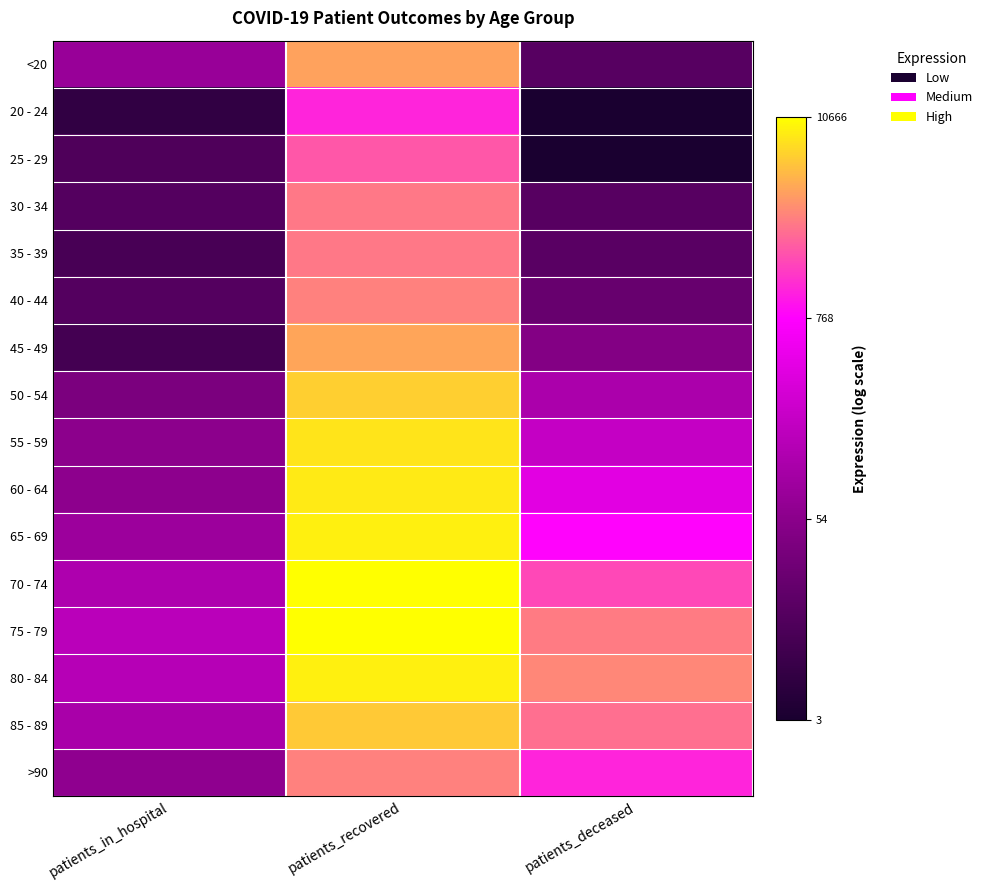

What is the maximum value shown in the chart?

9.3